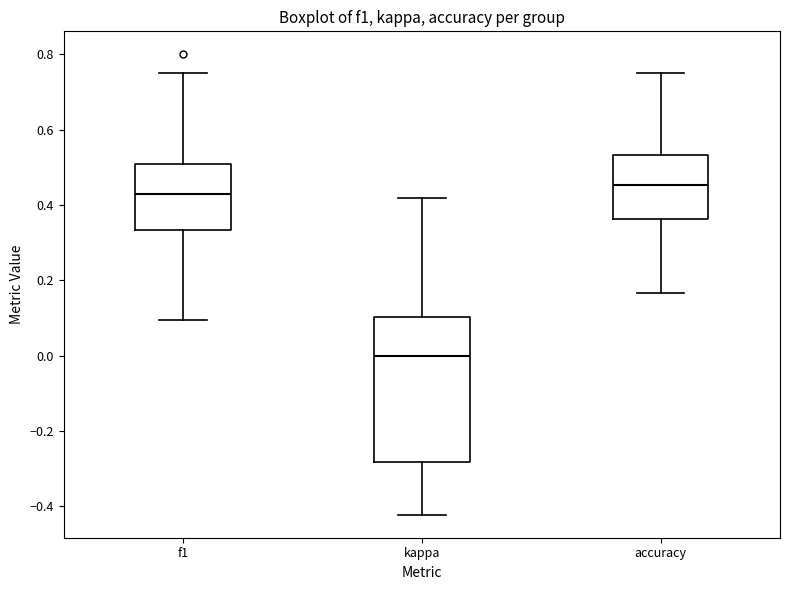

Reading left to right, transcribe this box plot: for each box, give where its median line is, the range the box spans, and where its two whiskers end, as read against the y-axis. The values are not printed on the chart, so give them approximately, as read against the axis.

f1: median 0.42, box 0.34 to 0.50, whiskers 0.10 to 0.76
kappa: median 0.00, box -0.28 to 0.10, whiskers -0.42 to 0.42
accuracy: median 0.46, box 0.36 to 0.54, whiskers 0.16 to 0.76